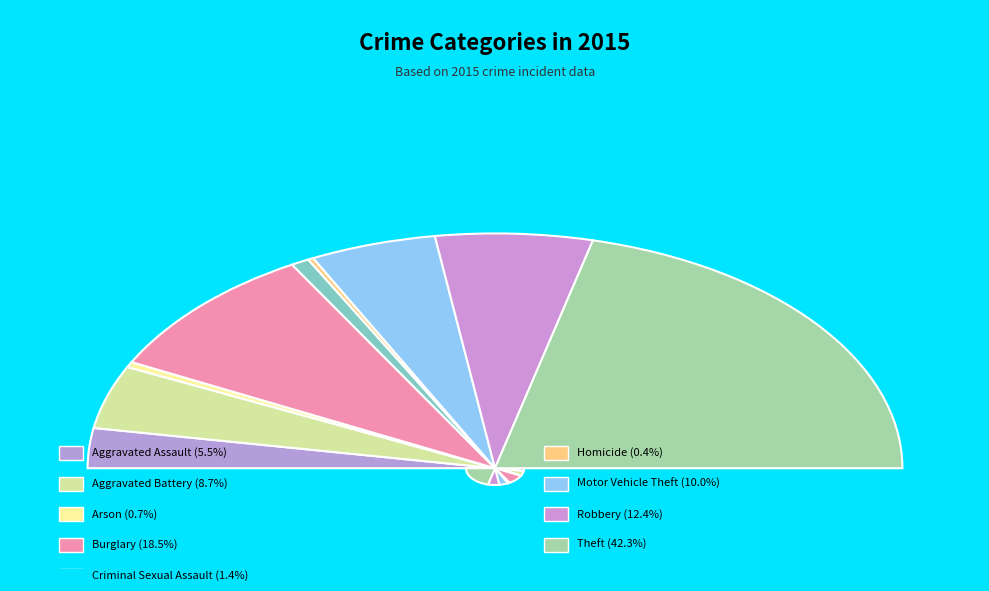

What percentage is the Theft slice, to the nearest percent?

42%